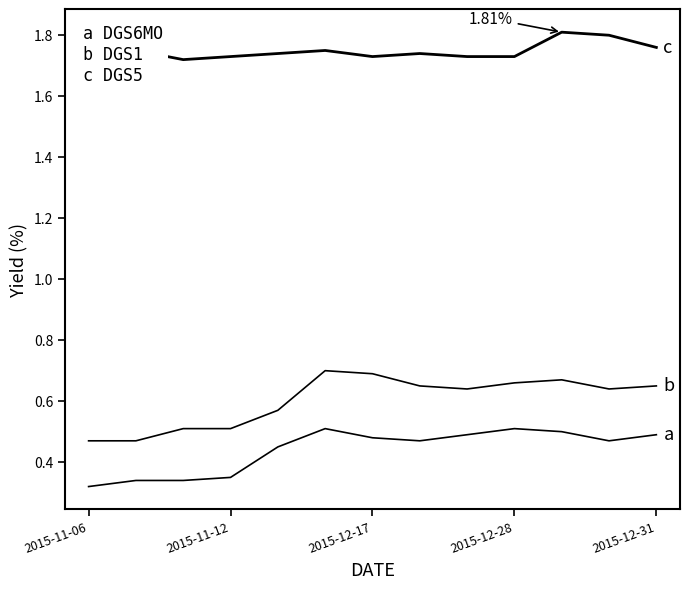

Is it true that DGS5 equals 1.8 at 2015-12-31?

True